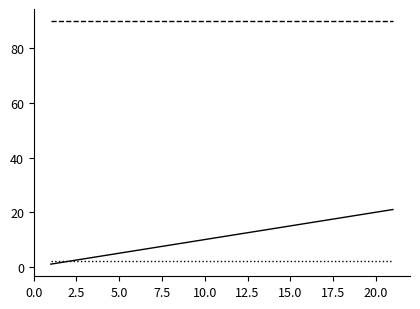

What is the greatest value displayed?

90